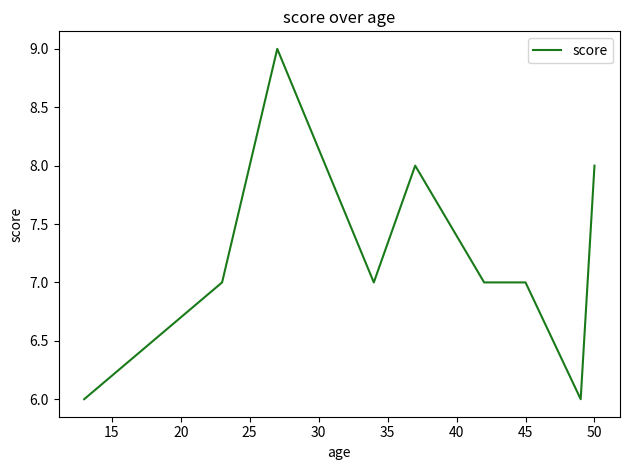

What is the difference between the maximum and minimum values?

3